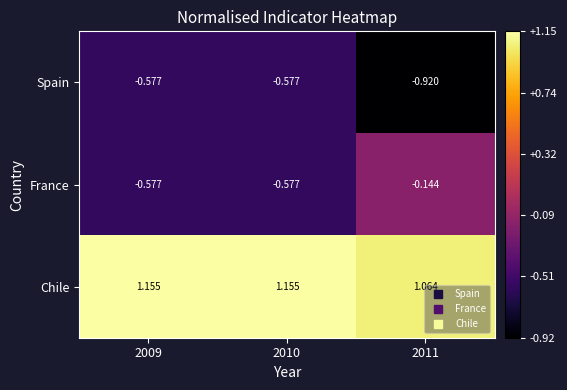

Between 2010 and 2011, which series saw the biggest shift?

France